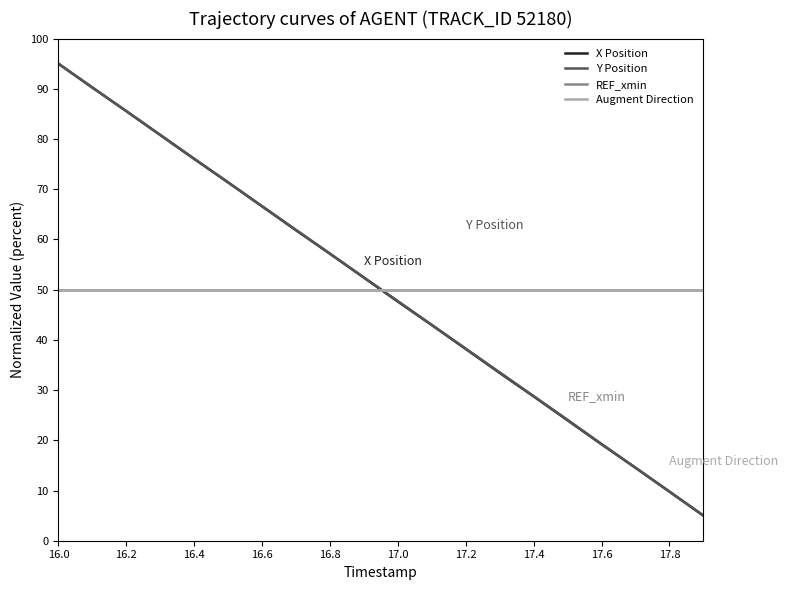

Reading right to left, transcribe all the data shown in this chart.

X Position: 5.0	9.8	14.5	19.2	24.0	28.7	33.4	38.2	42.9	47.6	52.4	57.2	61.8	66.6	71.4	76.0	80.8	85.6	90.2	95.0
Y Position: 5.0	9.8	14.5	19.3	24.1	28.8	33.5	38.2	43.0	47.7	52.4	57.2	61.9	66.6	71.4	76.1	80.8	85.5	90.3	95.0
REF_xmin: 50.0	50.0	50.0	50.0	50.0	50.0	50.0	50.0	50.0	50.0	50.0	50.0	50.0	50.0	50.0	50.0	50.0	50.0	50.0	50.0
Augment Direction: 50.0	50.0	50.0	50.0	50.0	50.0	50.0	50.0	50.0	50.0	50.0	50.0	50.0	50.0	50.0	50.0	50.0	50.0	50.0	50.0